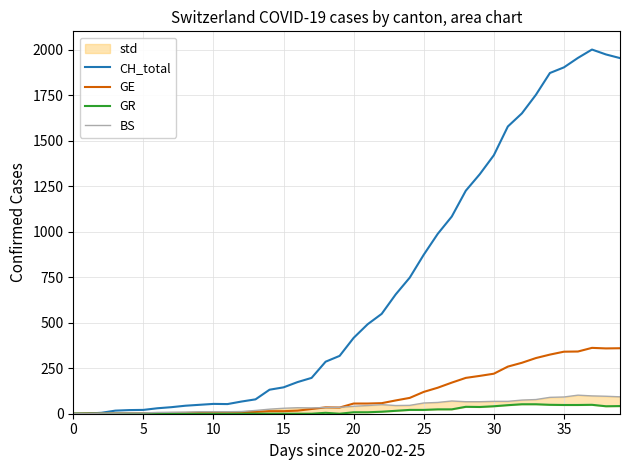

Count the number of categories in the chart.

40